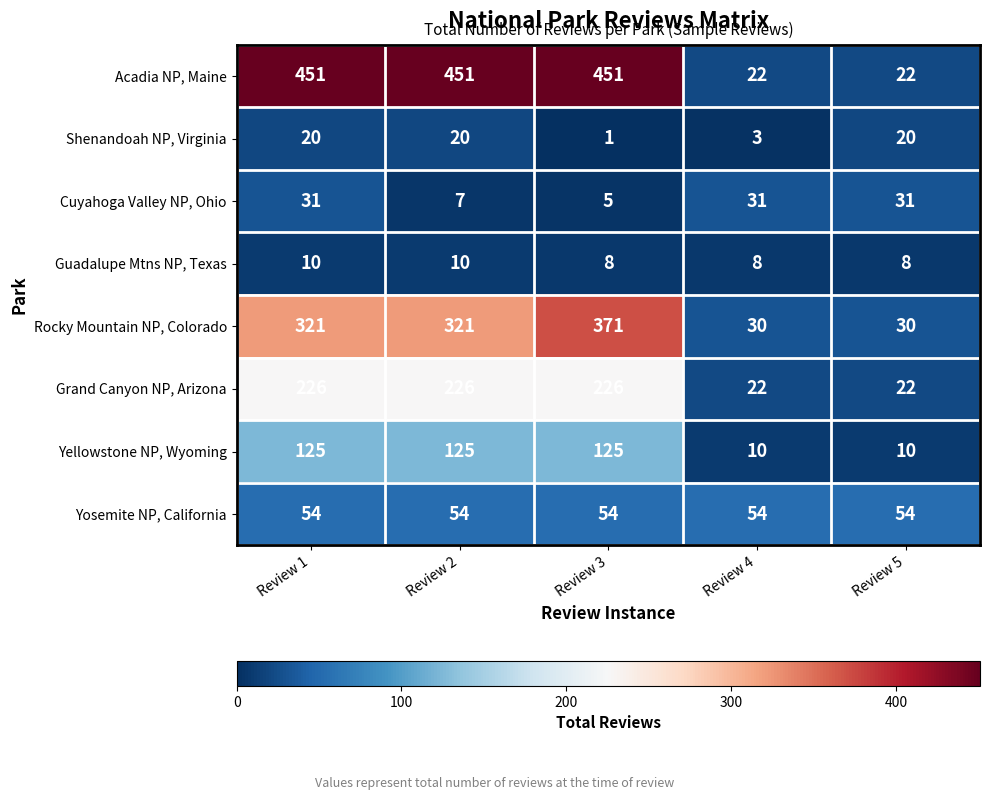

What value does the Cuyahoga Valley NP, Ohio series have at Review 4?

31